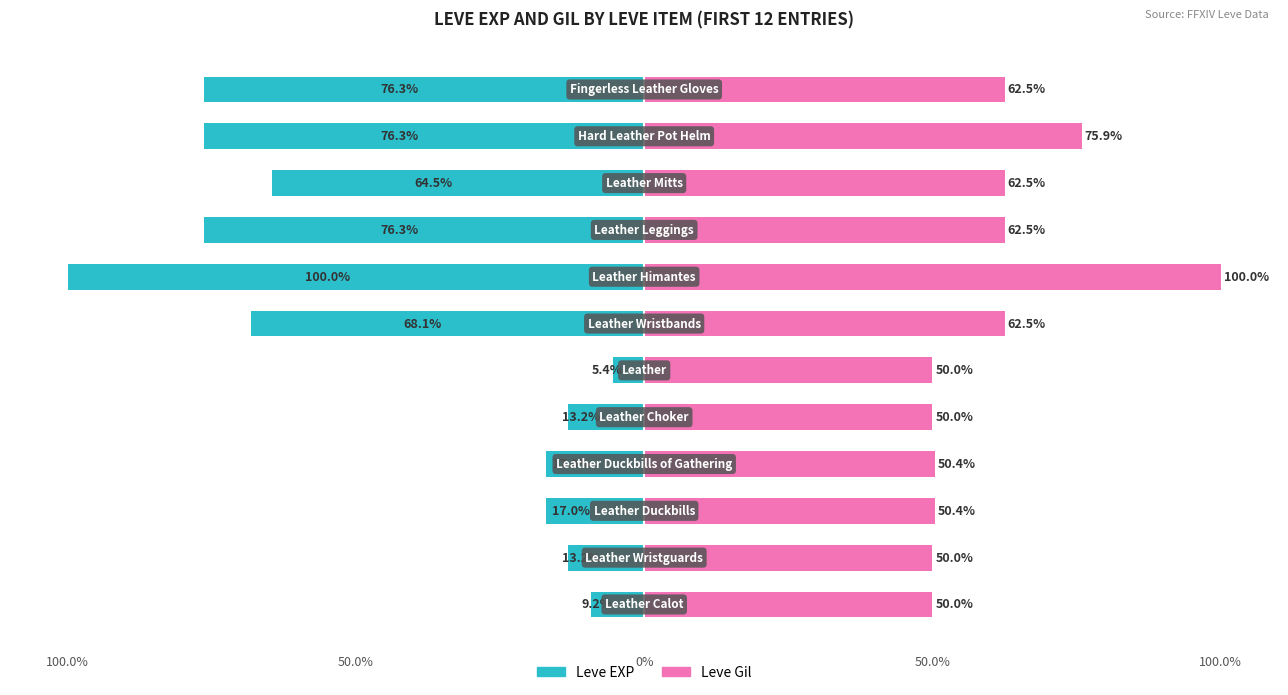

Which series has the largest total across all categories?

Leve Gil